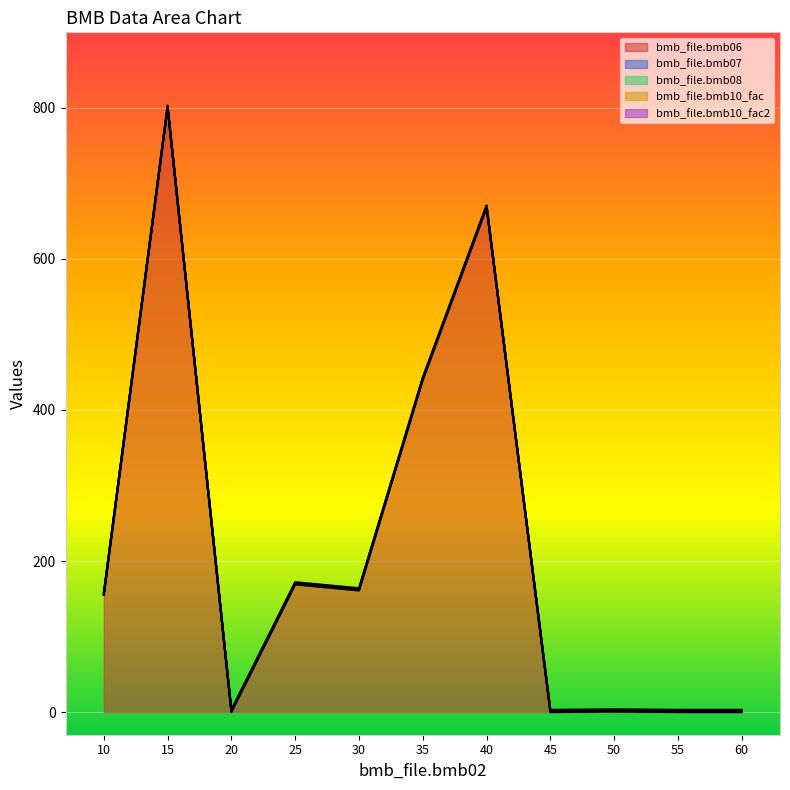

What is the highest value of the bmb_file.bmb06 series?

800.0